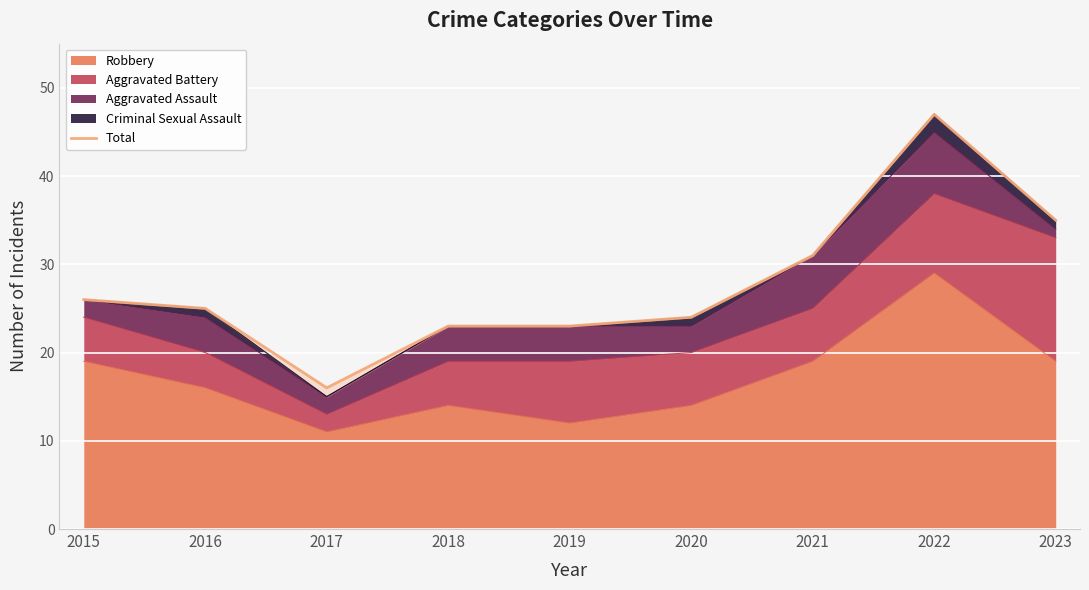

How many points are lower than both their immediate neighbors (excluding endpoints)?

1